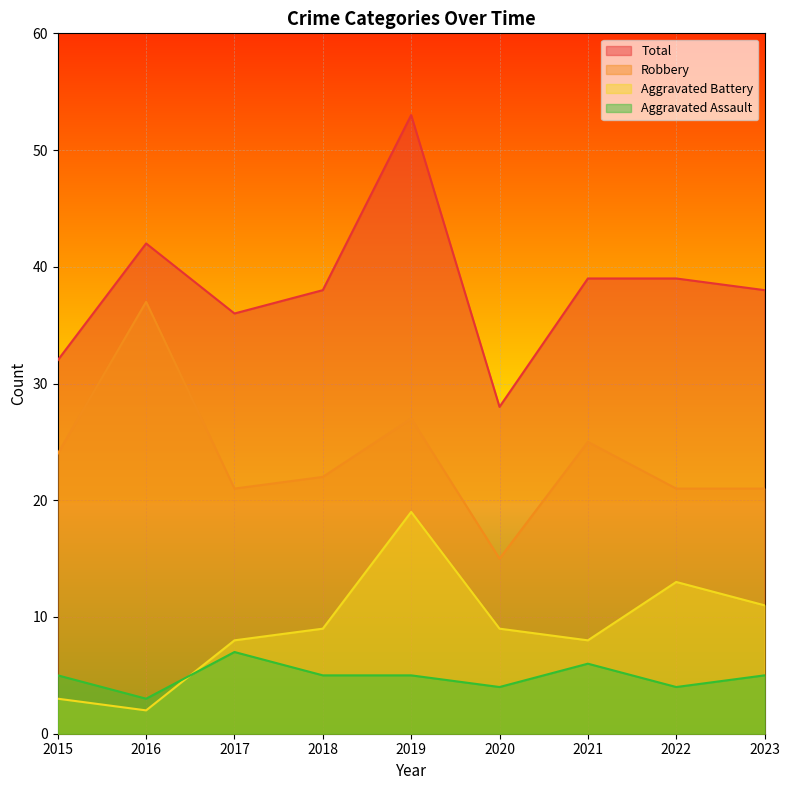

At which category does Aggravated Battery reach its first local peak?

2019